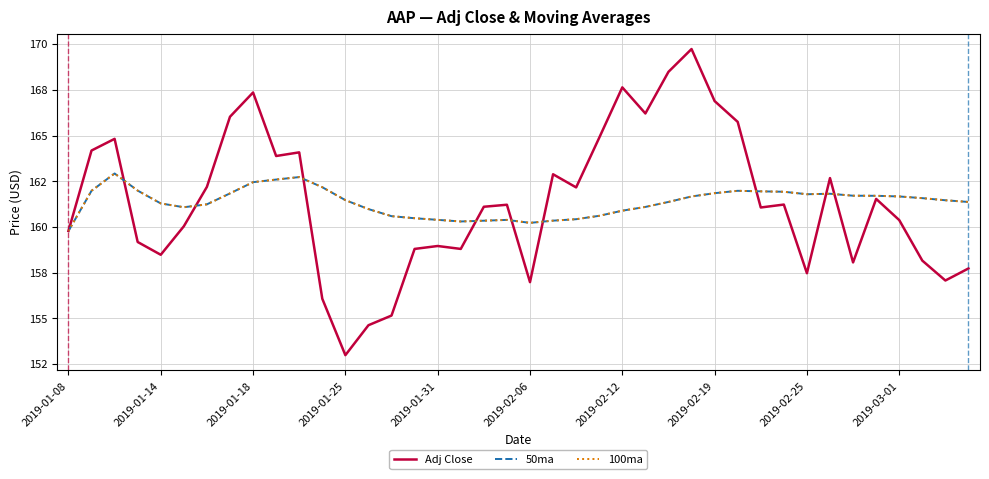

True or false: Adj Close and 50ma cross at least once.

True